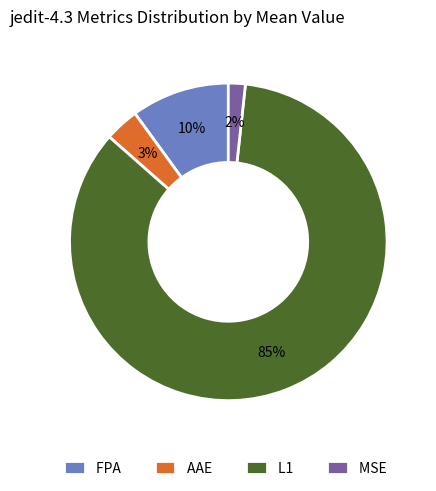

Rank the categories by value from lowest to highest.

MSE, AAE, FPA, L1